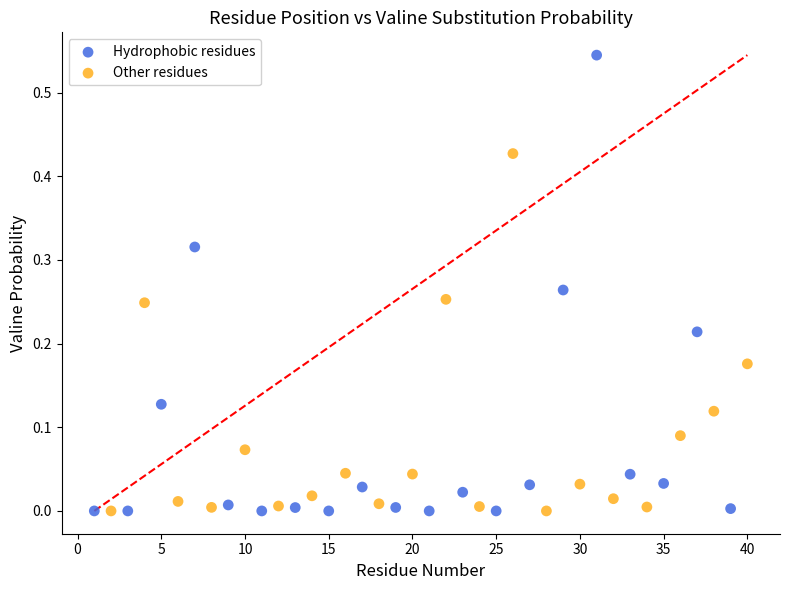

Which series has the largest Y range (max minus min)?

Hydrophobic residues